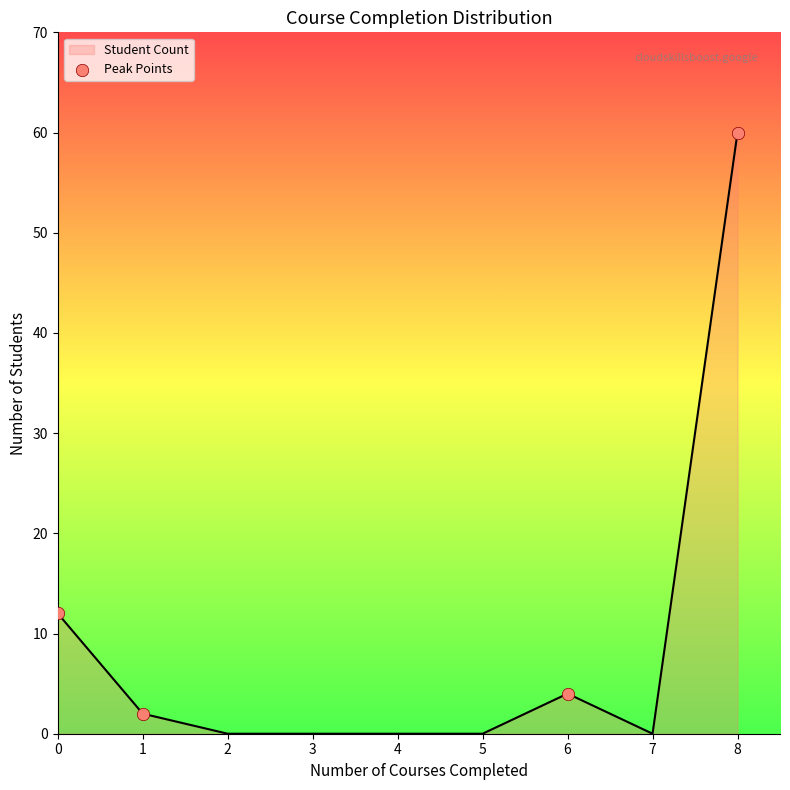

What is the difference between the values at 8 and 6?

56